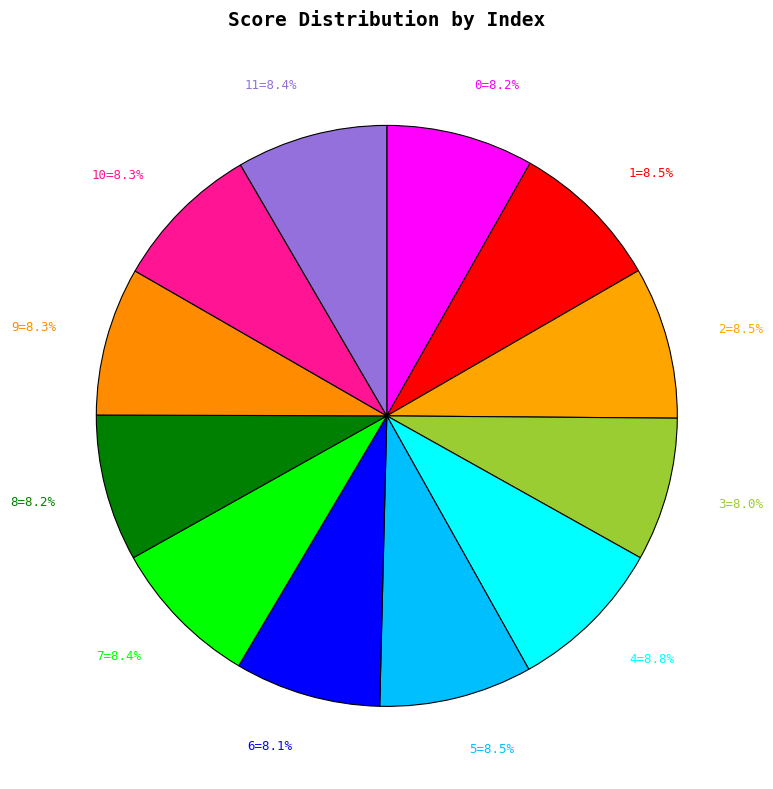

To the nearest percent, what is the average slice percentage?

8%